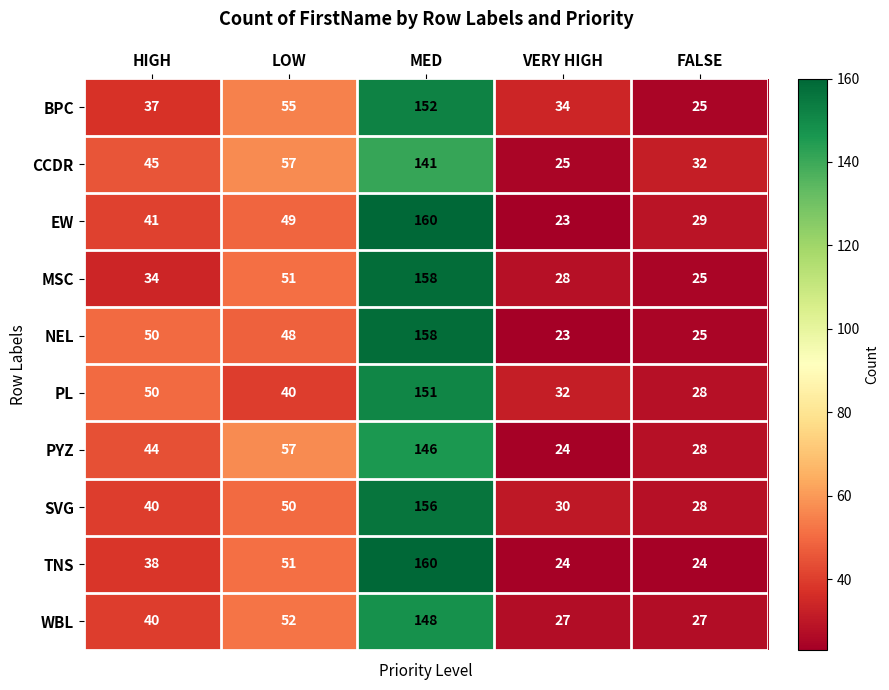

What is the total value across all series at MED?

1530